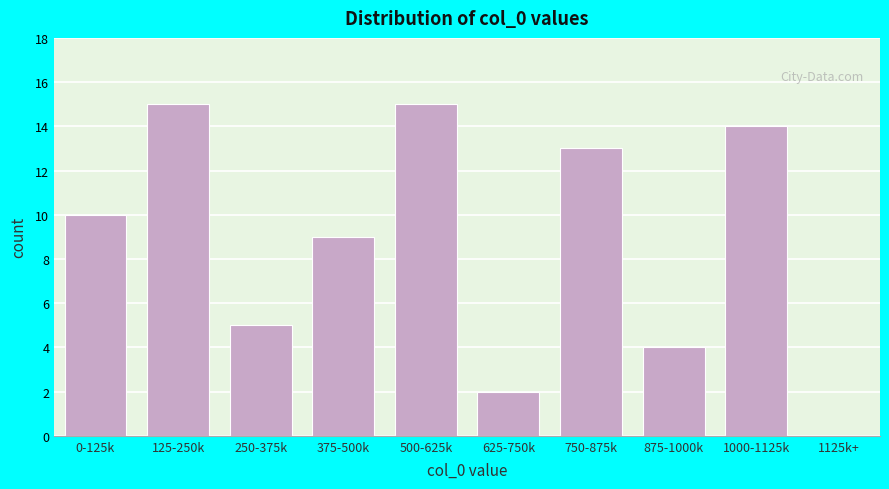

Reading left to right, what are all the values shown in this chart?

0-125k=10	125-250k=15	250-375k=5	375-500k=9	500-625k=15	625-750k=2	750-875k=13	875-1000k=4	1000-1125k=14	1125k+=0